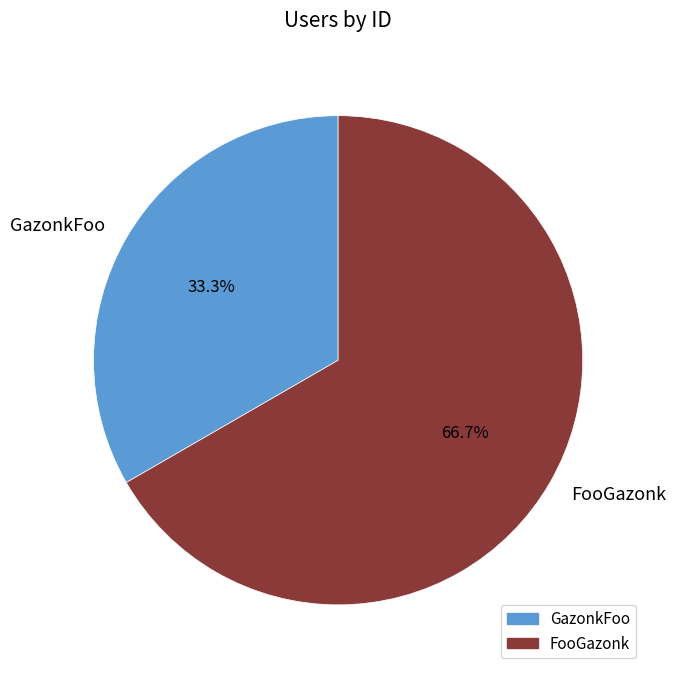

How many segments does this pie chart have?

2